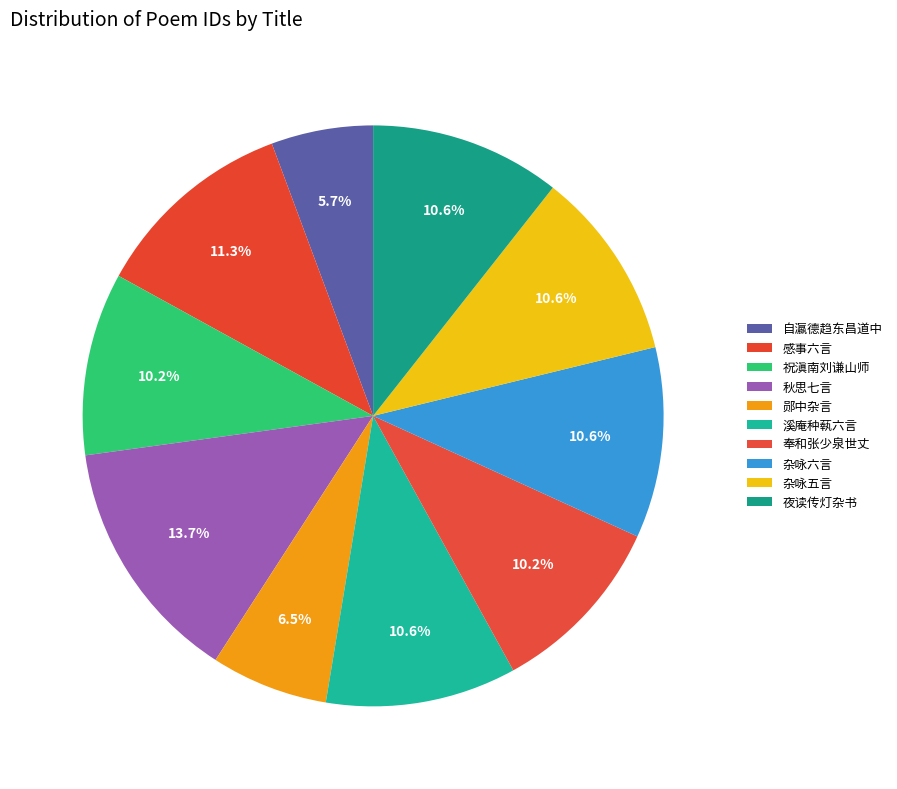

Rank the categories by value from highest to lowest.

秋思七言八首 其七, 感事六言八首 其七, 溪庵种蓻六言八首 其七, 夜读传灯杂书六言八首 其七, 杂咏六言八首 其七, 杂咏五言八首 其七, 祝滇南刘谦山师七十寿言八首 其七, 奉和张少泉世丈七十寿言八首 其七, 郧中杂言八首 其七, 自瀛德趋东昌道中杂言八首 其七